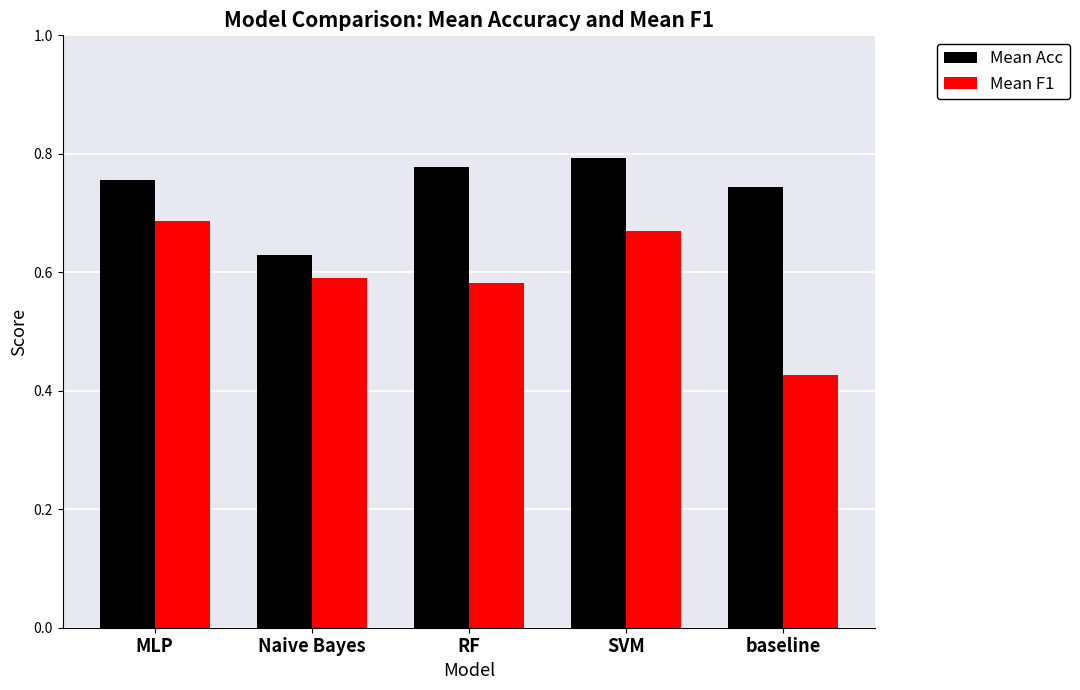

Which series has the widest spread of values?

Mean F1